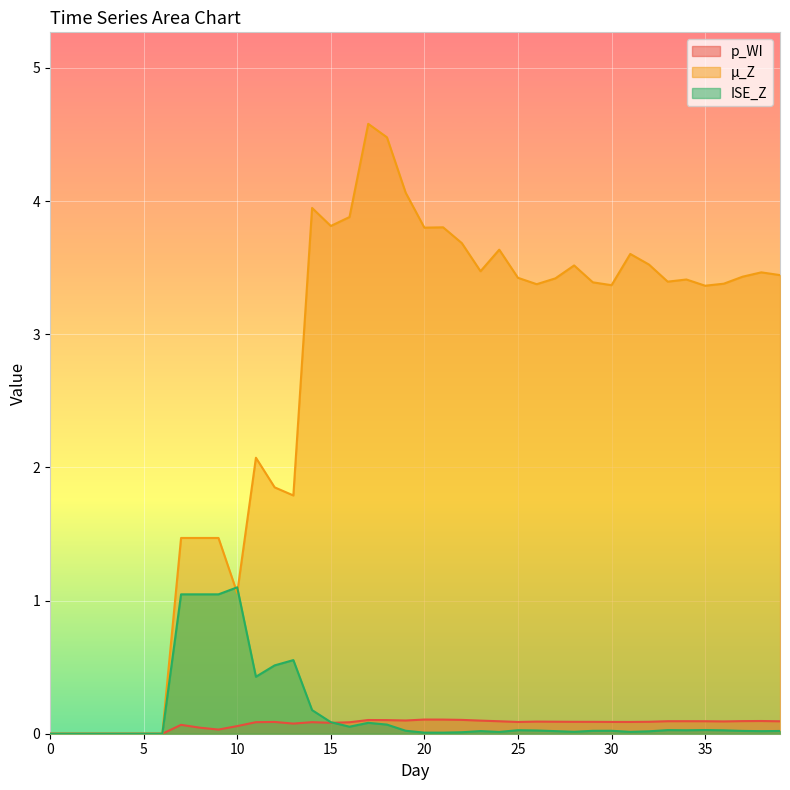

True or false: µ_Z has a value of 3.9 at 14.

True